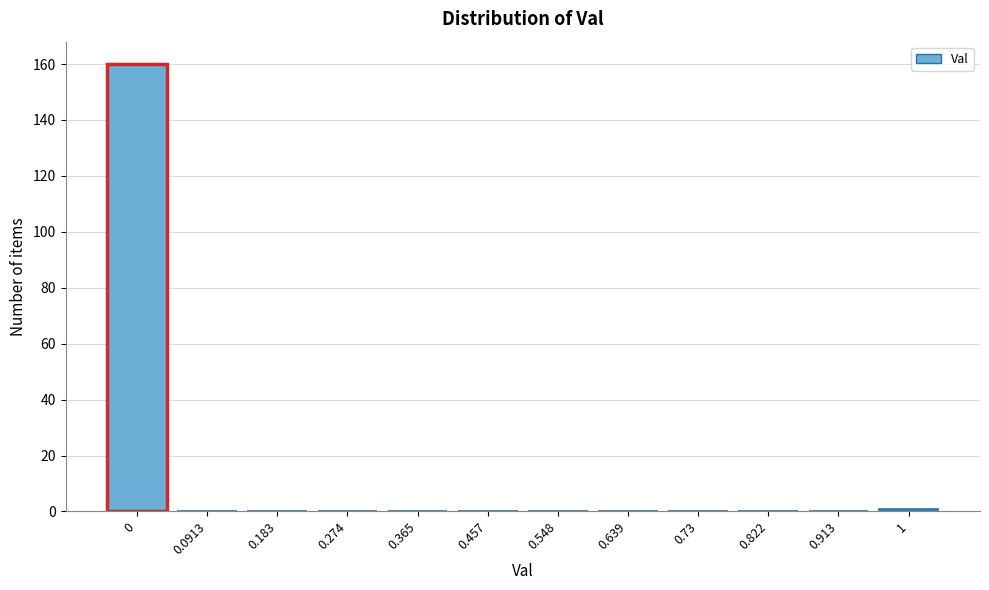

Reading left to right, transcribe all the data shown in this chart.

0=160	0.0913=0	0.183=0	0.274=0	0.365=0	0.457=0	0.548=0	0.639=0	0.73=0	0.822=0	0.913=0	1=1